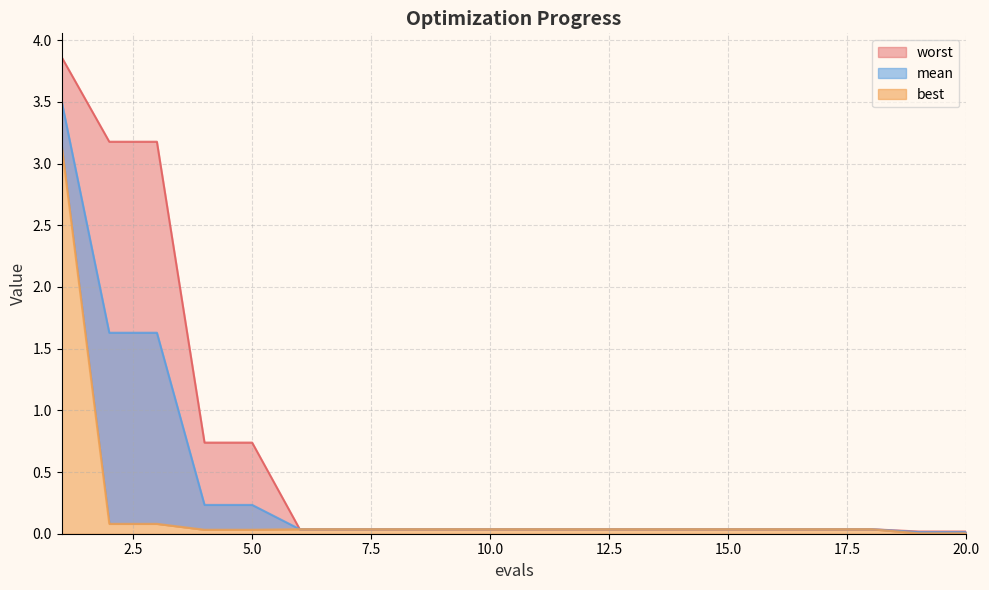

Which category has the lowest value in the best series?

19